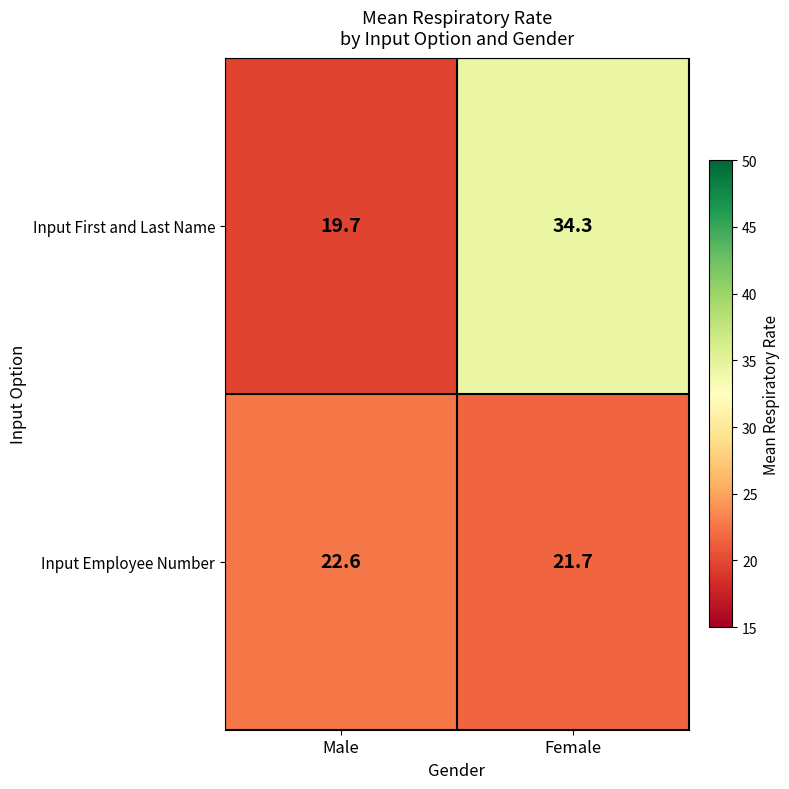

Reading left to right, transcribe all the data shown in this chart.

Input First and Last Name: Male=19.7	Female=34.3
Input Employee Number: Male=22.6	Female=21.7